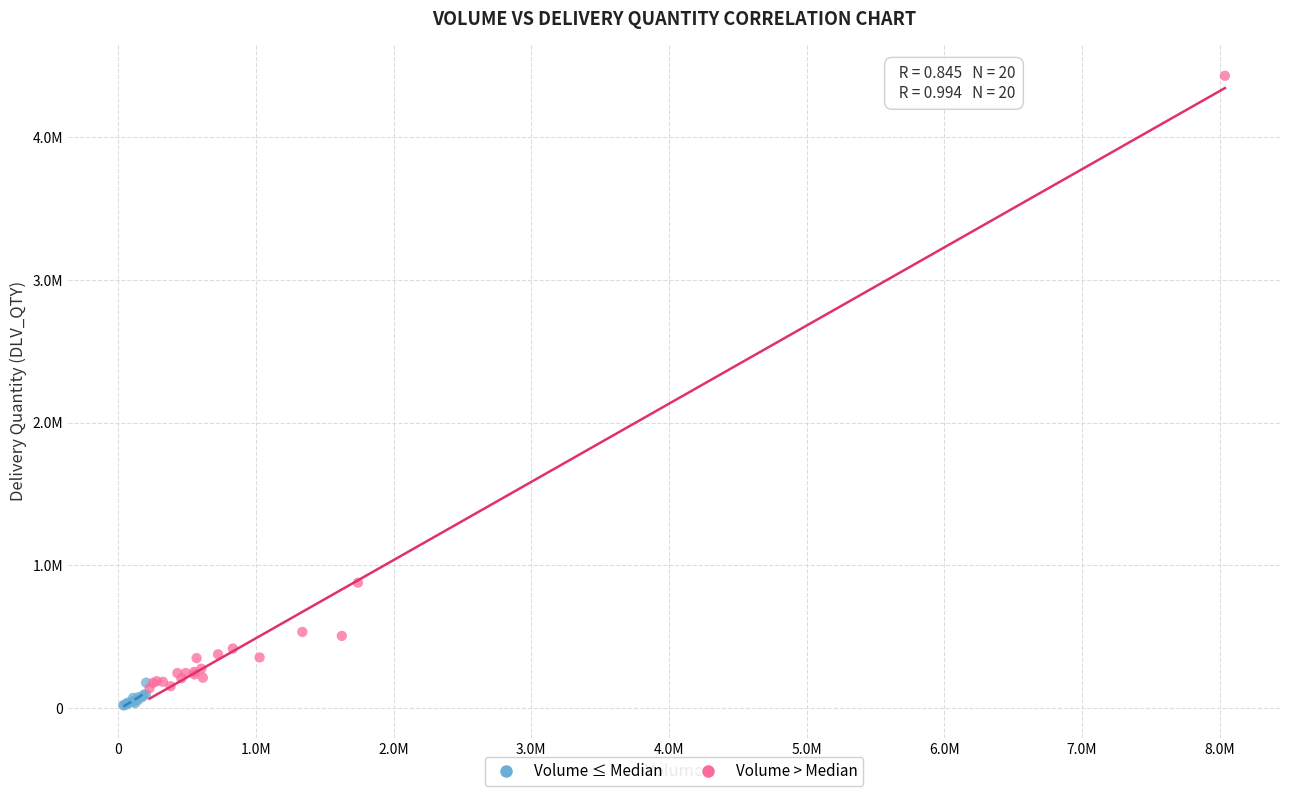

Which series contains the highest Y value?

Volume > Median